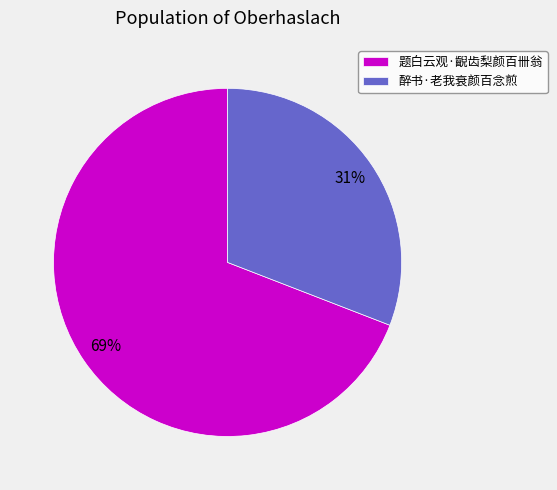

Which category has the smallest portion of the pie?

醉书·老我衰颜百念煎